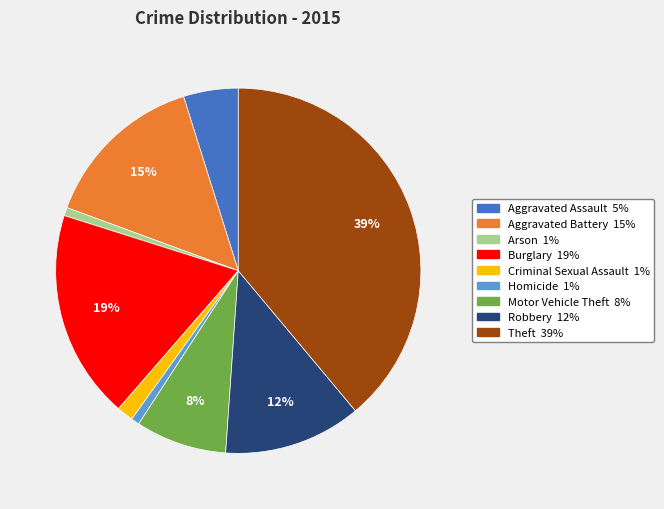

What is the largest slice in the pie chart?

Theft